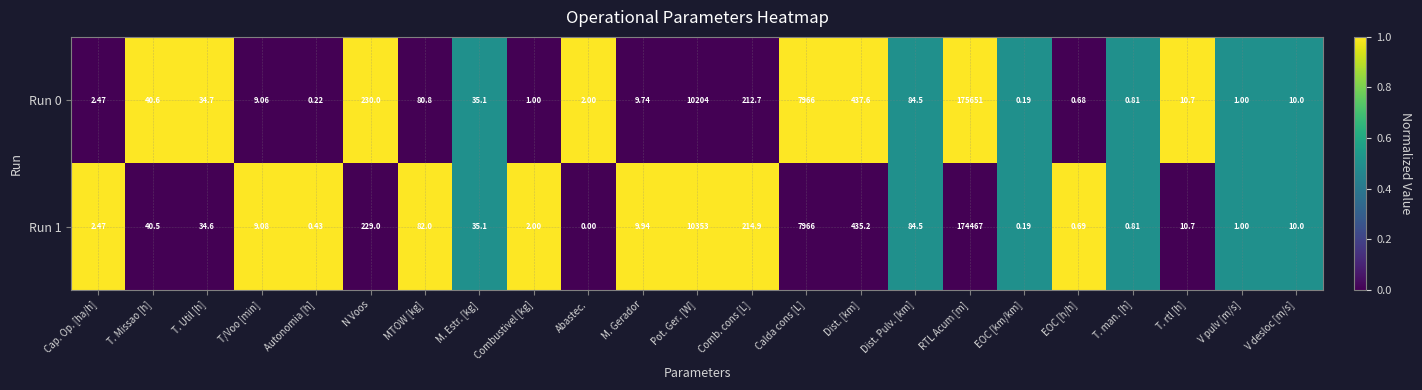

Rank the categories by Run 1 value from highest to lowest.

RTL Acum [m], Pot. Ger. [W], Calda cons [L], Dist. [km], N Voos, Comb. cons [L], Dist. Pulv. [km], MTOW [kg], T. Missao [h], M. Estr. [kg], T. Util [h], T. rtl [h], V desloc [m/s], M. Gerador, T/Voo [min], Cap. Op. [ha/h], Combustivel [kg], V pulv [m/s], T. man. [h], EOC [h/h], Autonomia [h], EOC [km/km], Abastec.